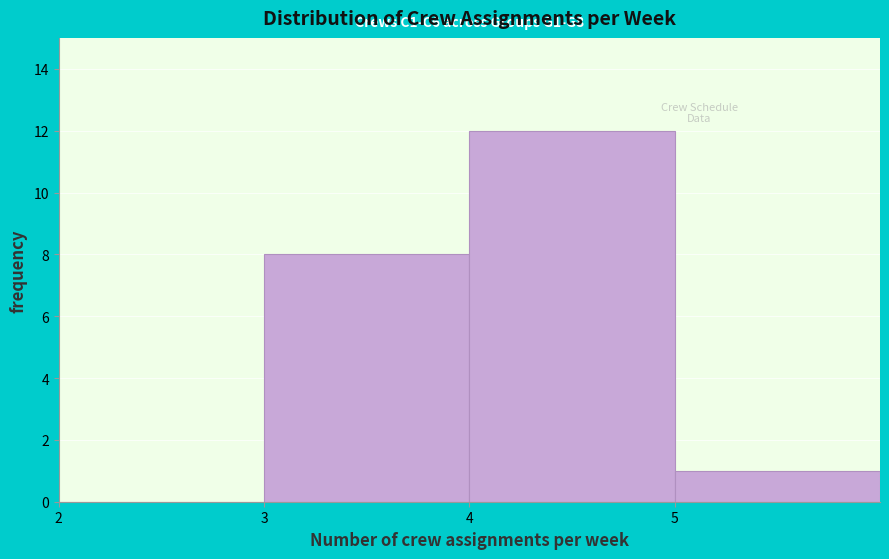

Over which range of the x-axis is the bar tallest?

4 to 5